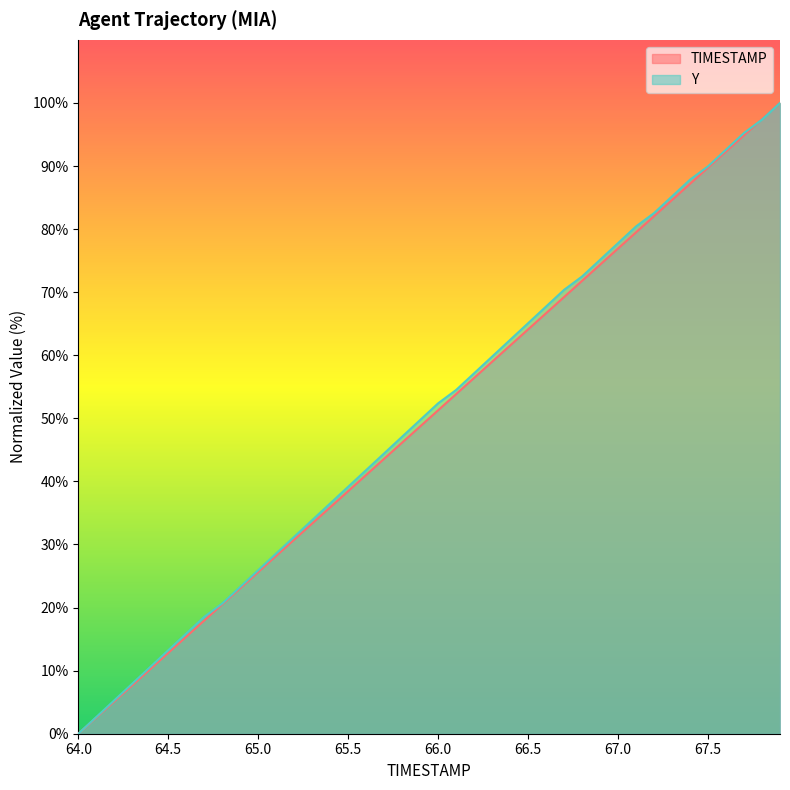

Does the chart have visible grid lines?

No